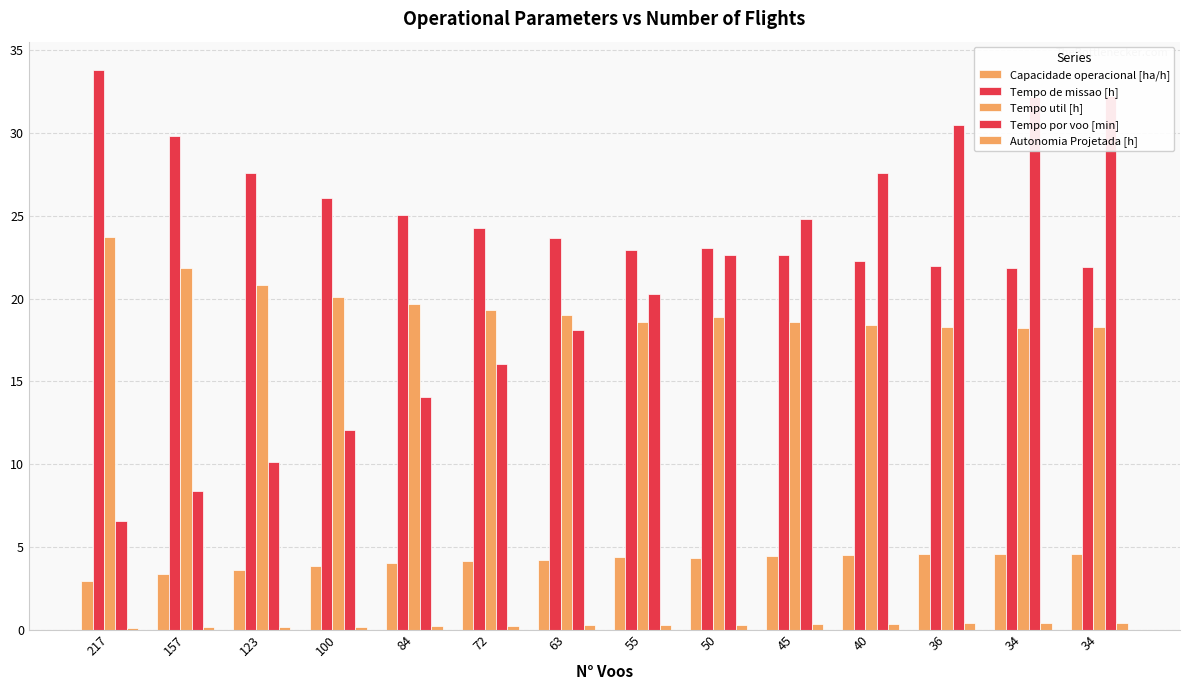

What is the difference between the highest and lowest values at 63?

23.4